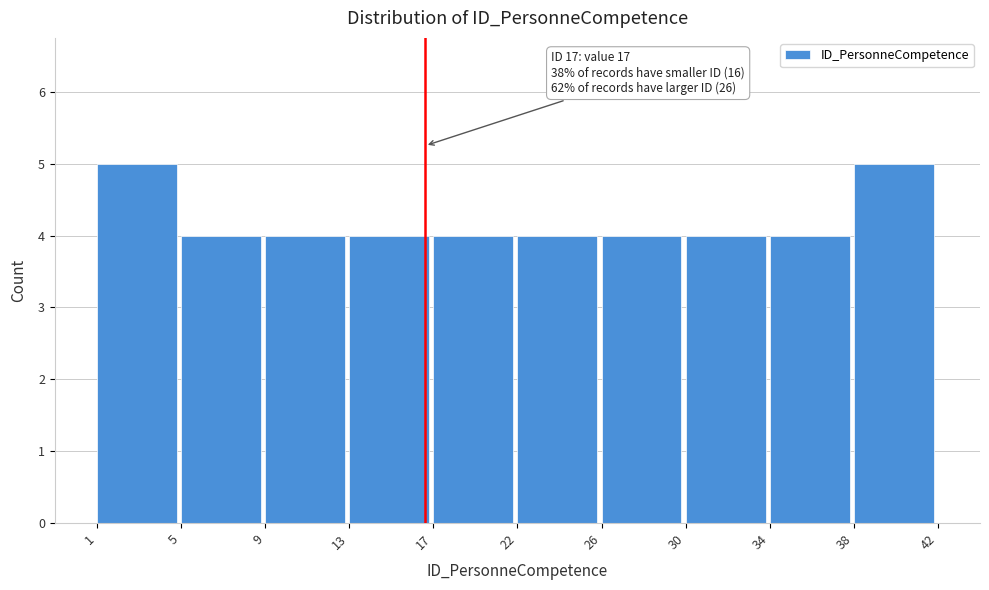

Reading left to right, list all the values displayed in this chart.

5	4	4	4	4	4	4	4	4	5